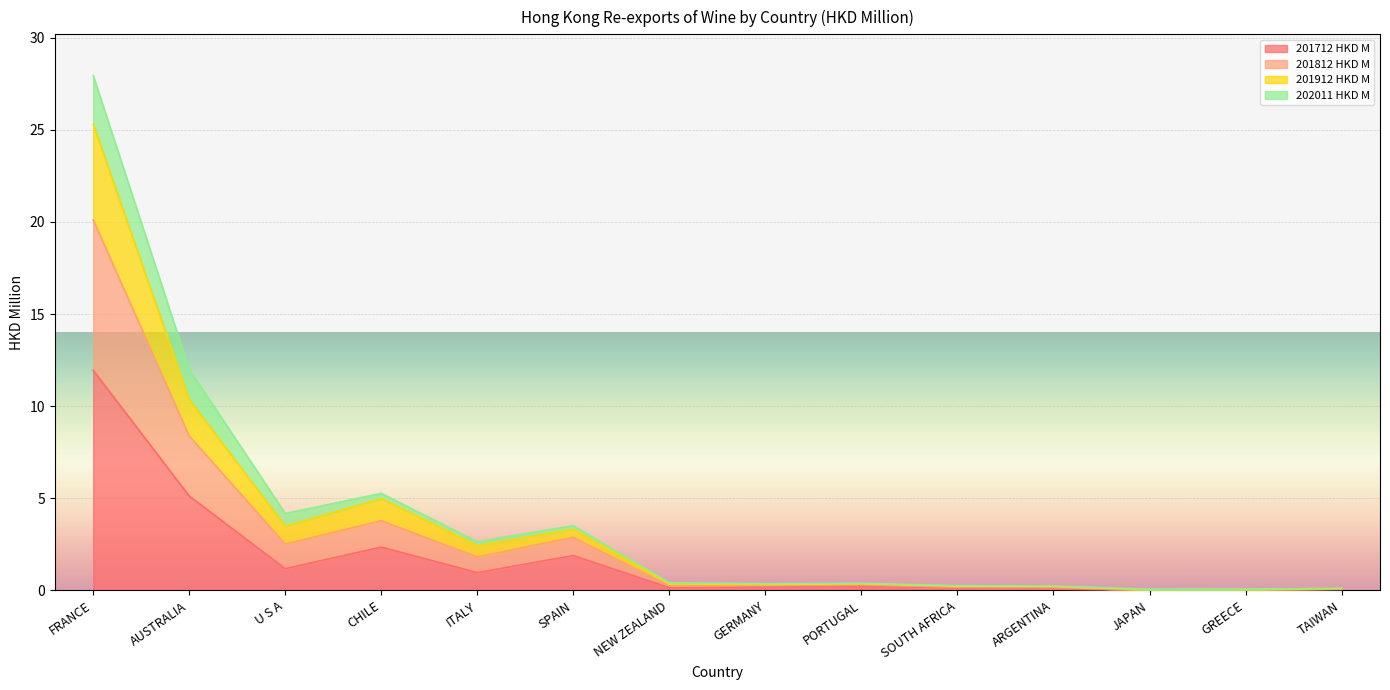

At which category is the sum across all series the highest?

FRANCE